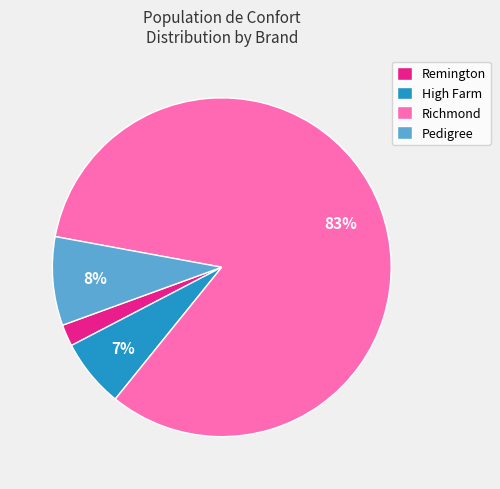

Do Pedigree and Richmond together represent more than half of the pie?

Yes